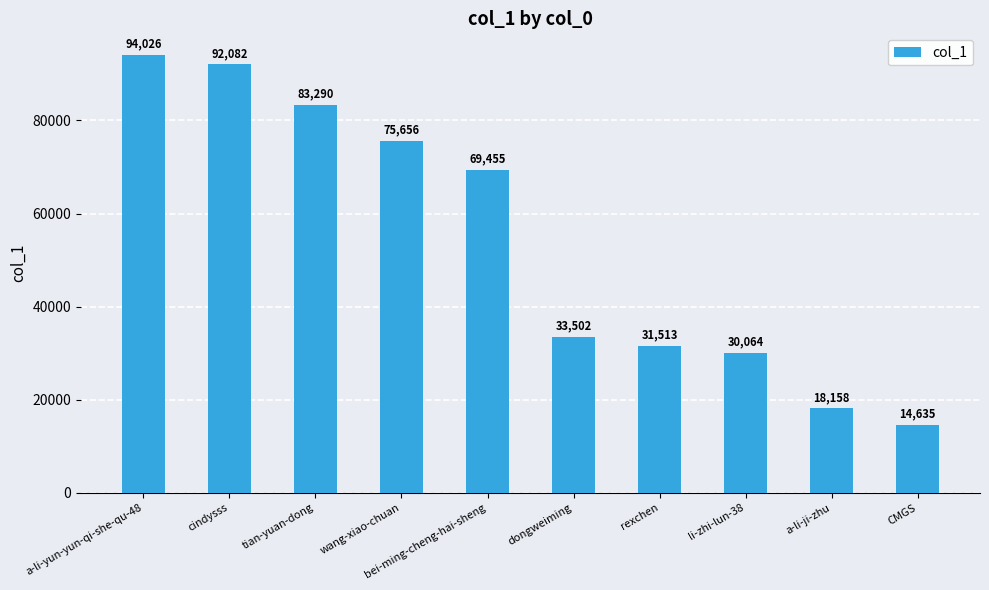

What is the sum of all values?

542381